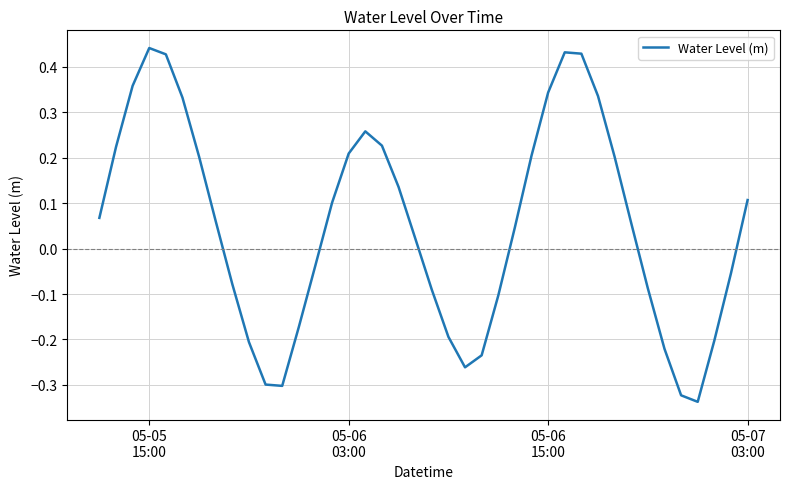

Which category has the highest value across all series?

05-05
15:00